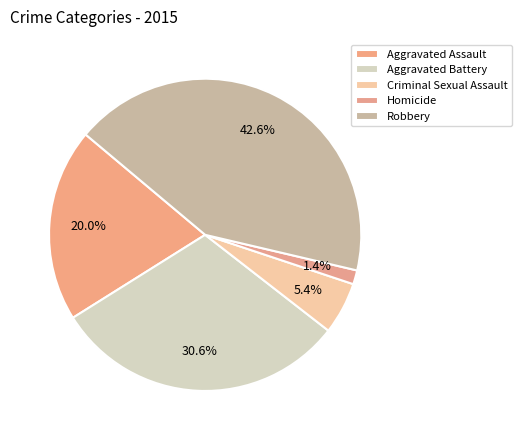

Does Homicide represent more than half of the total?

No